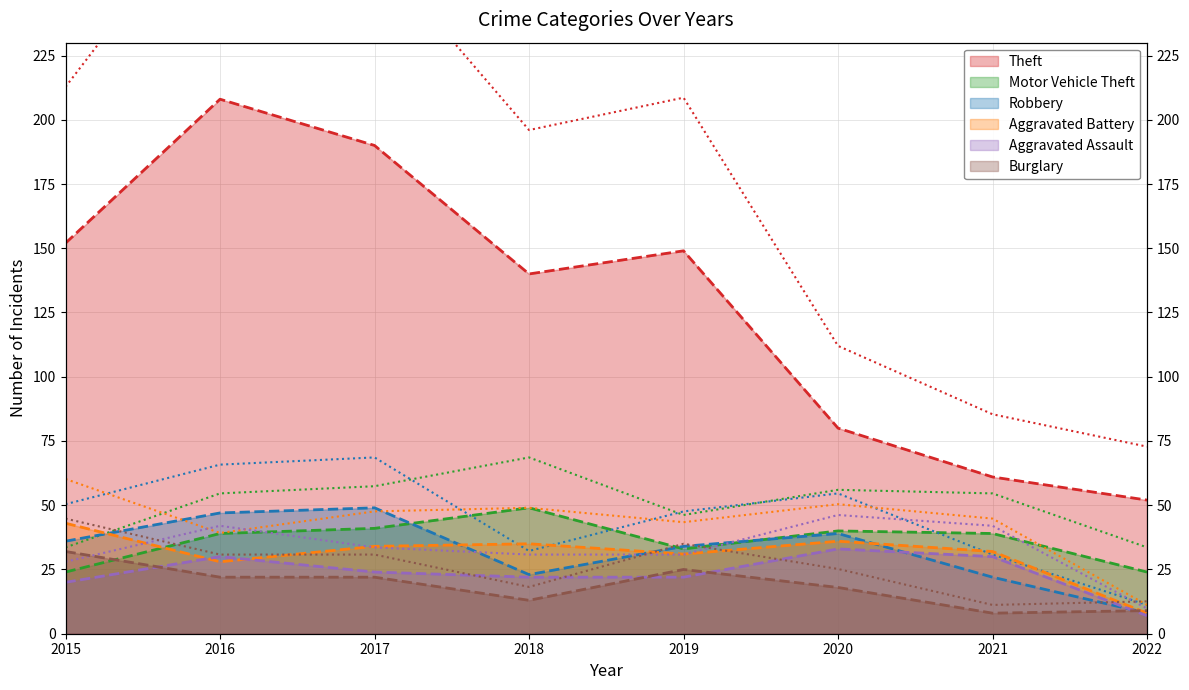

What is the sum of the Robbery values at 2017 and 2016?

96